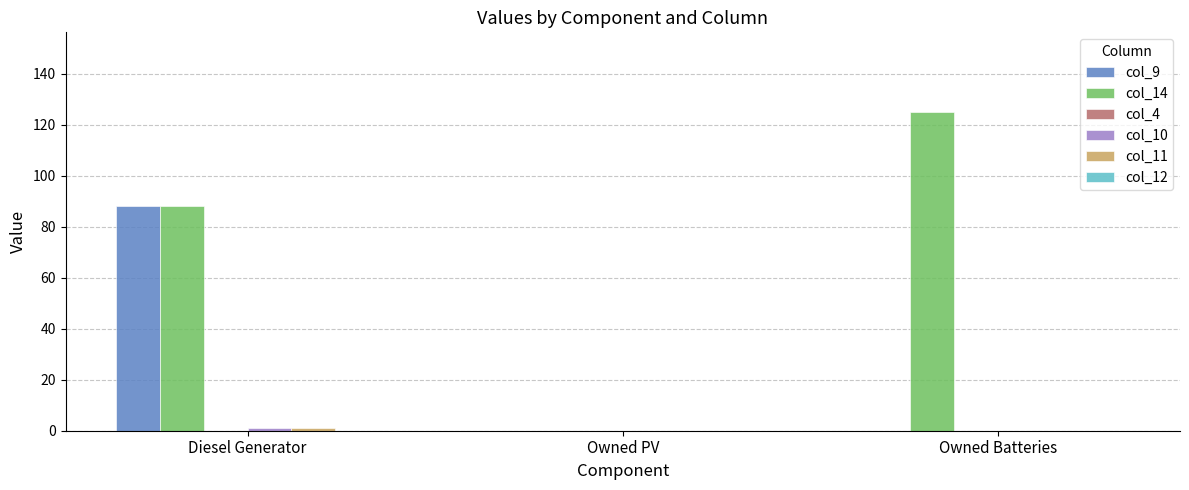

At which category is the sum across all series the highest?

Diesel Generator